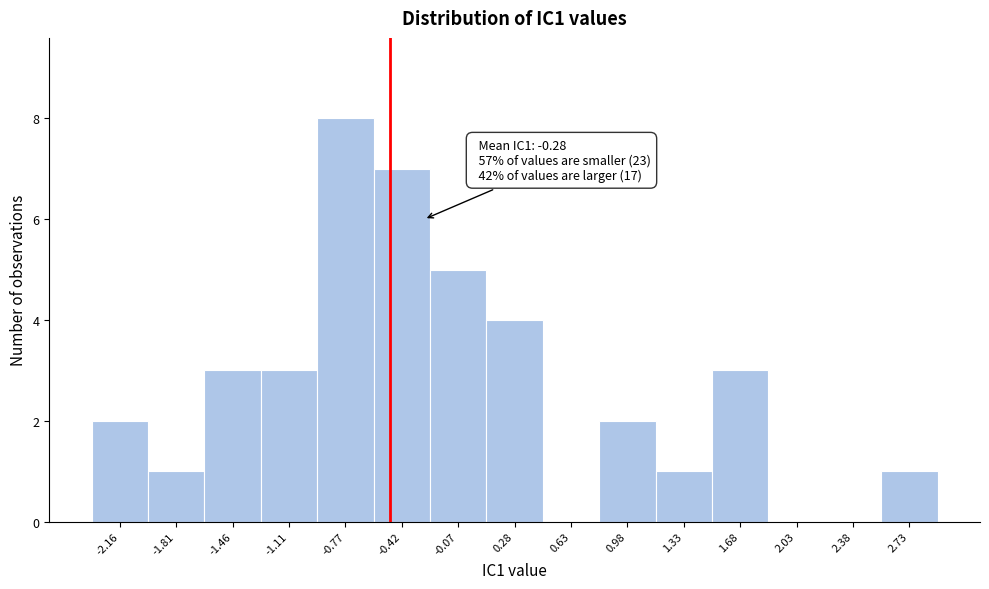

Over which range of the x-axis is the bar tallest?

-0.95 to -0.60